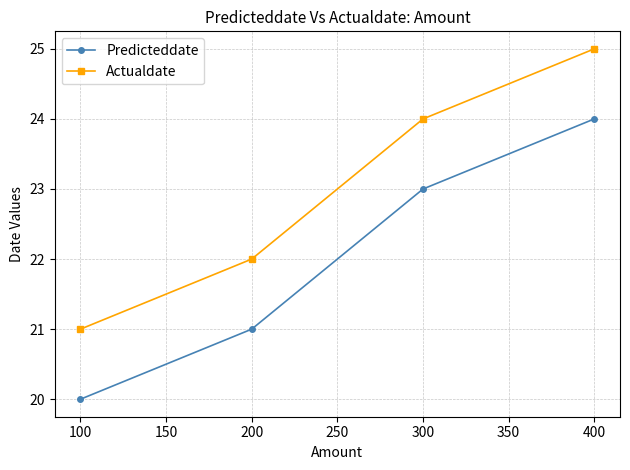

True or false: Predicteddate and Actualdate cross at least once.

False